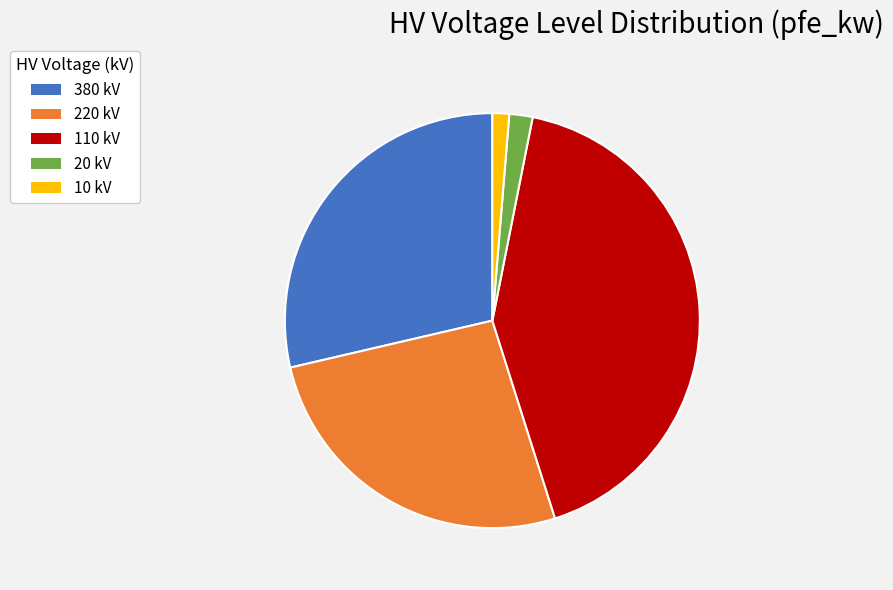

Which slice is the largest?

110 kV